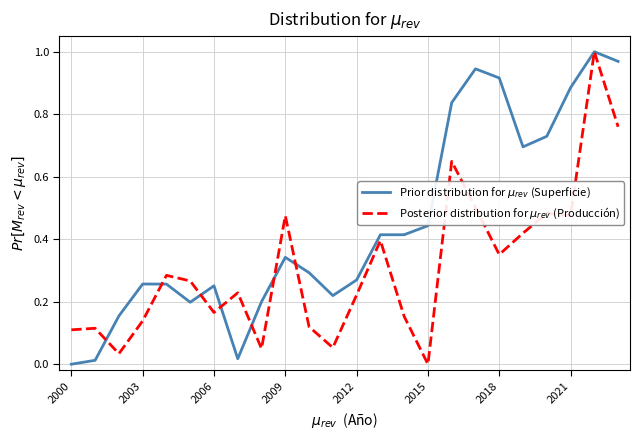

Which series has the largest total across all categories?

Prior distribution for $\mu_{rev}$ (Superficie)